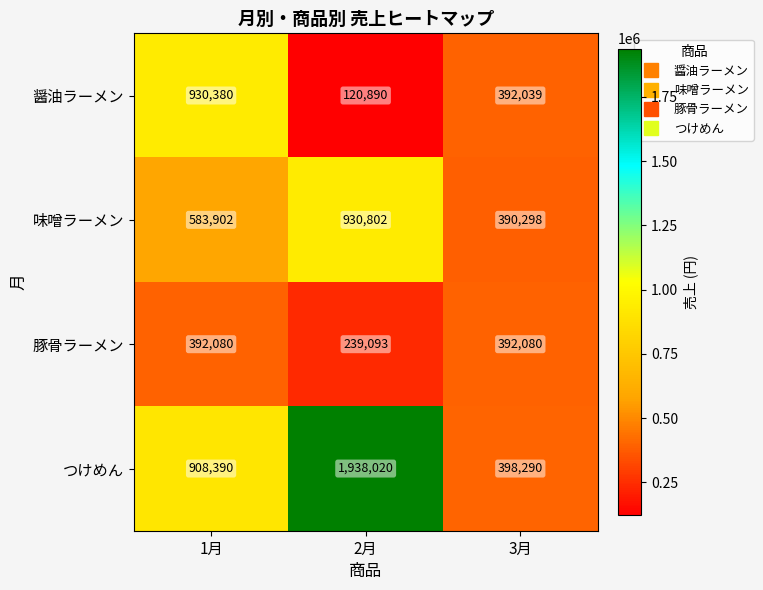

What is the difference between the highest and lowest values at 2月?

1817130